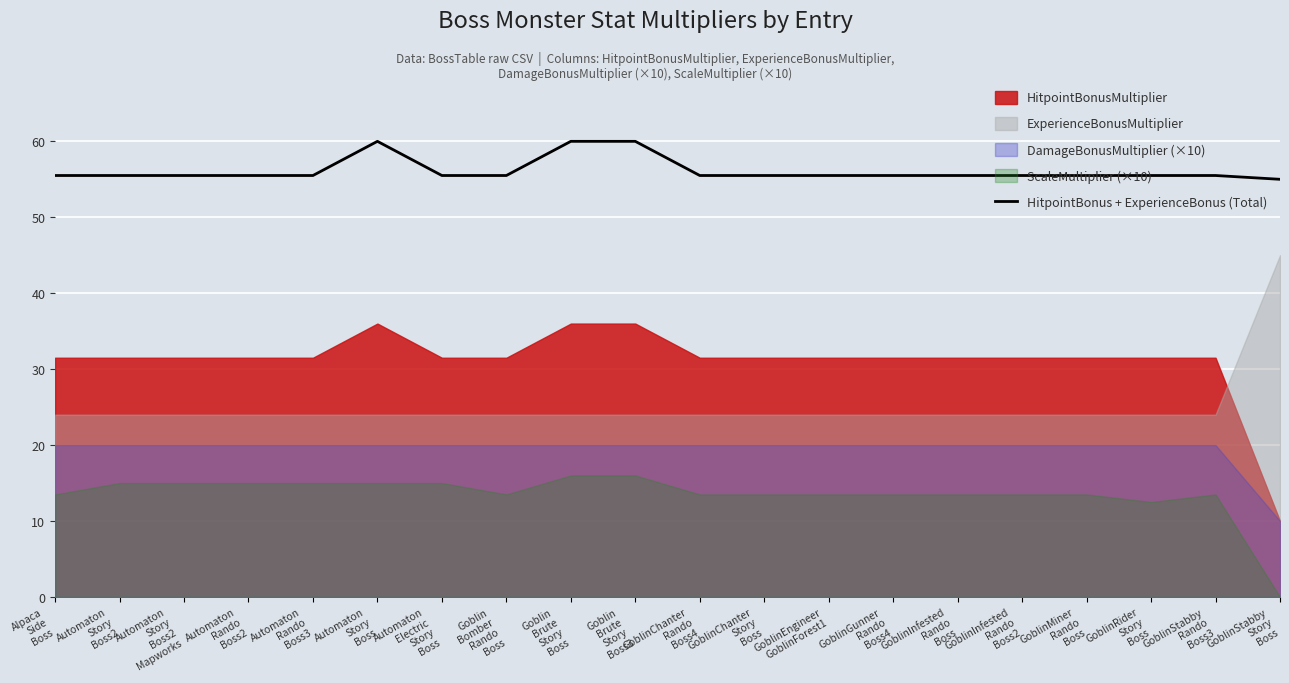

What is the label of the 12th point from the left?

GoblinChanter
Story
Boss